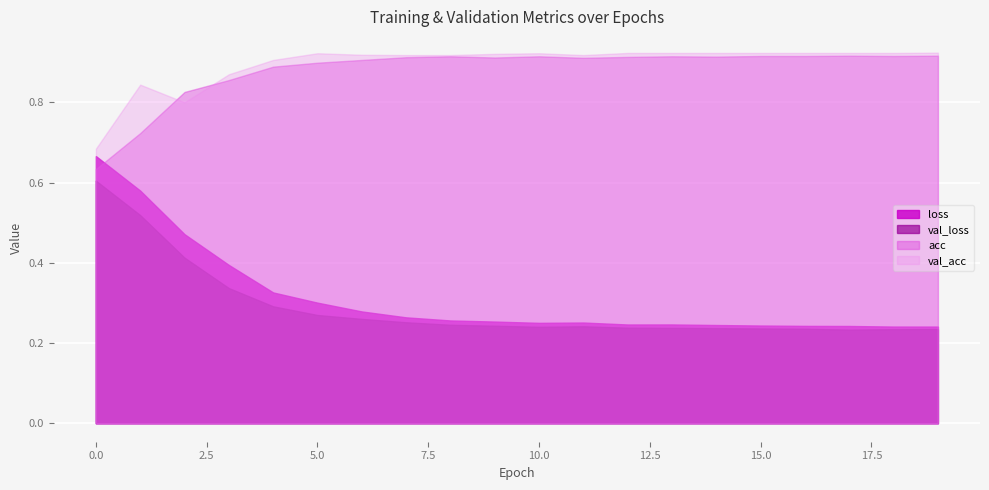

The loss series shows 0.3 at 10. True or false?

True